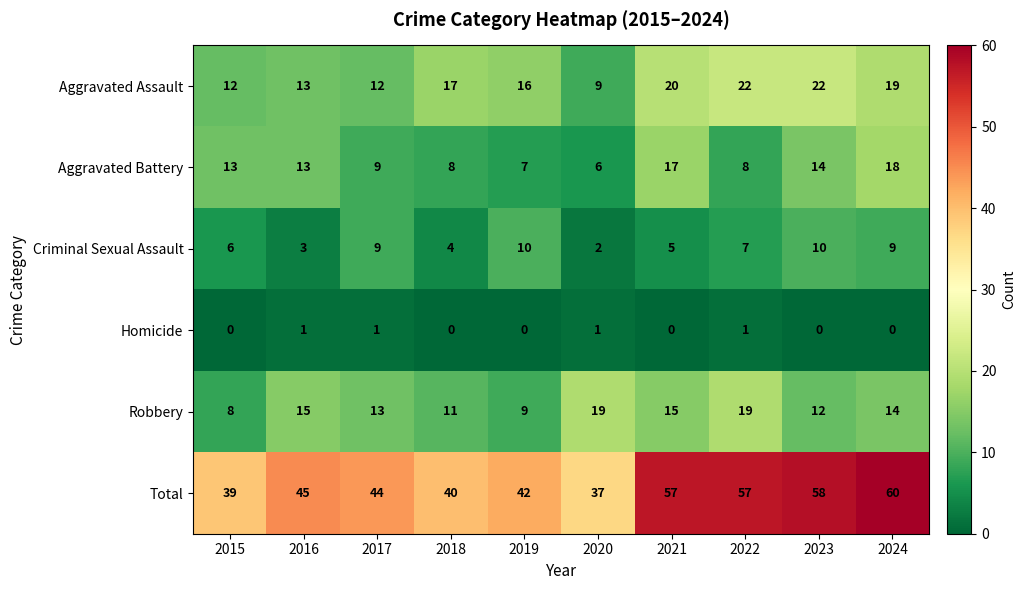

At 2023, list the series in order from smallest to largest.

Homicide, Criminal Sexual Assault, Robbery, Aggravated Battery, Aggravated Assault, Total